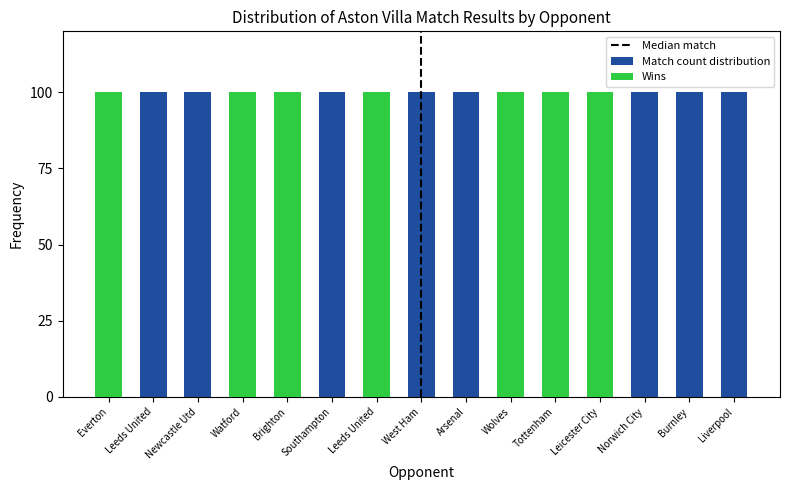

True or false: Draws has a value of -1 at Newcastle Utd.

False